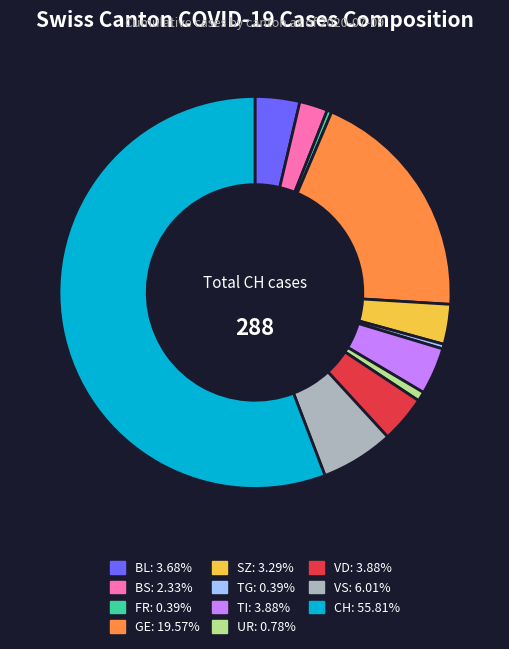

True or false: SZ accounts for 15% of the total.

False